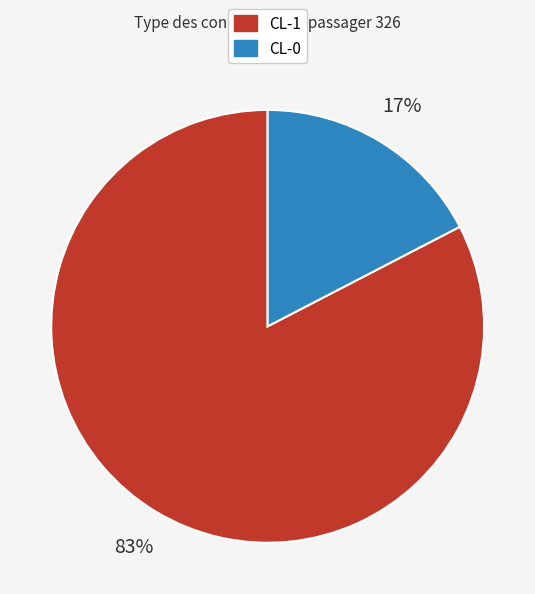

How many segments does this pie chart have?

2